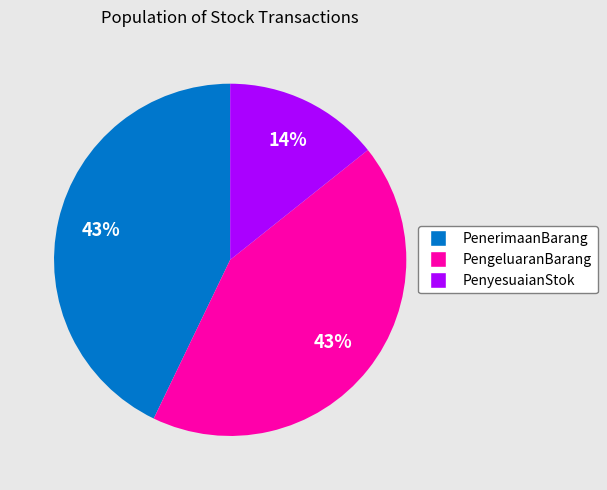

Combined, do PengeluaranBarang and PenyesuaianStok account for over 50%?

Yes